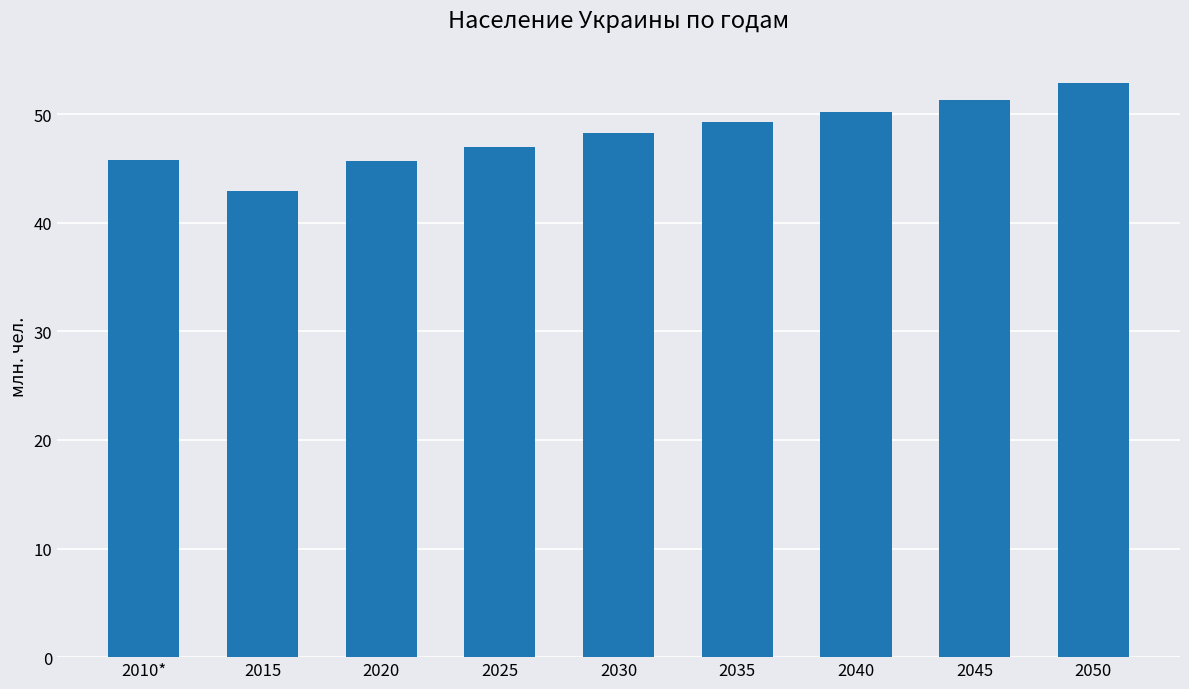

Is it true that the value at 2035 is 12.7?

False